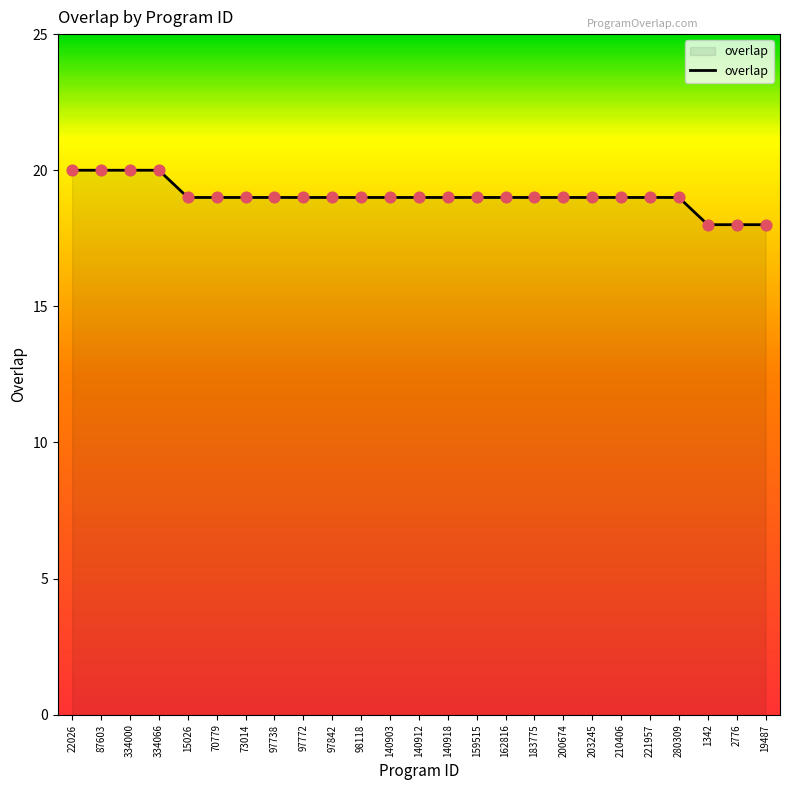

Approximately how many times larger is the value at 140912 compared to 1342?

1.1